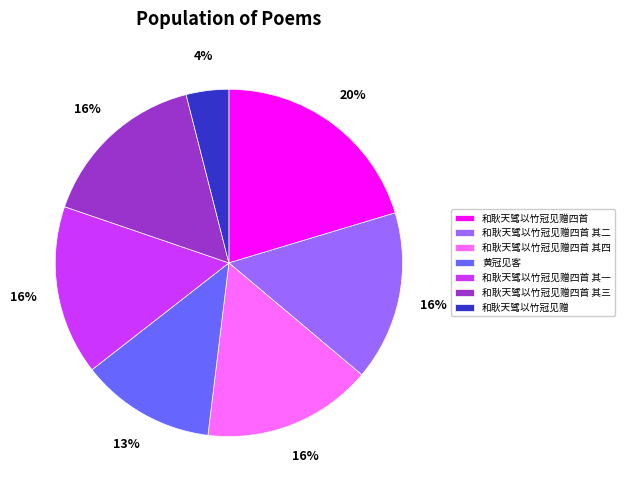

Do 黄冠见客 and 和耿天骘以竹冠见赠四首 其二 together represent more than half of the pie?

No